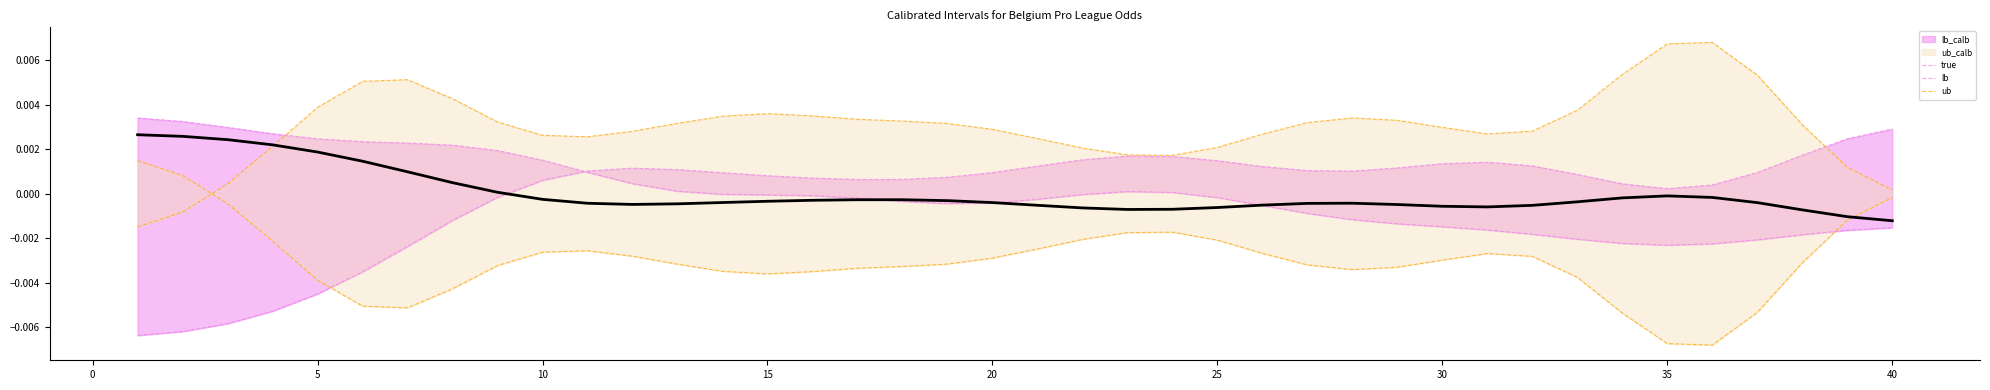

Where is true nearest to the value 0?

35